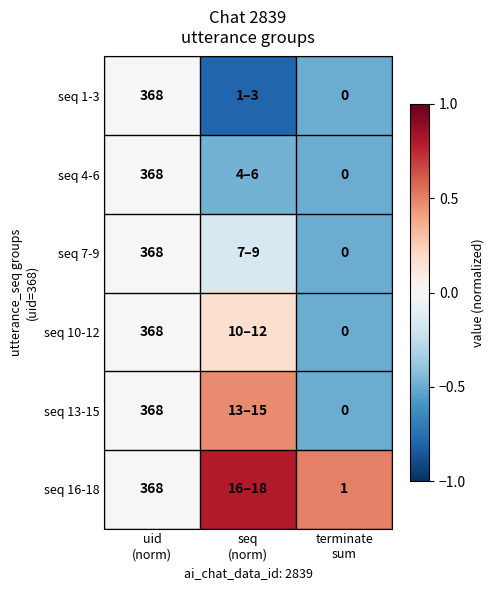

What is the maximum value shown in the chart?

0.8